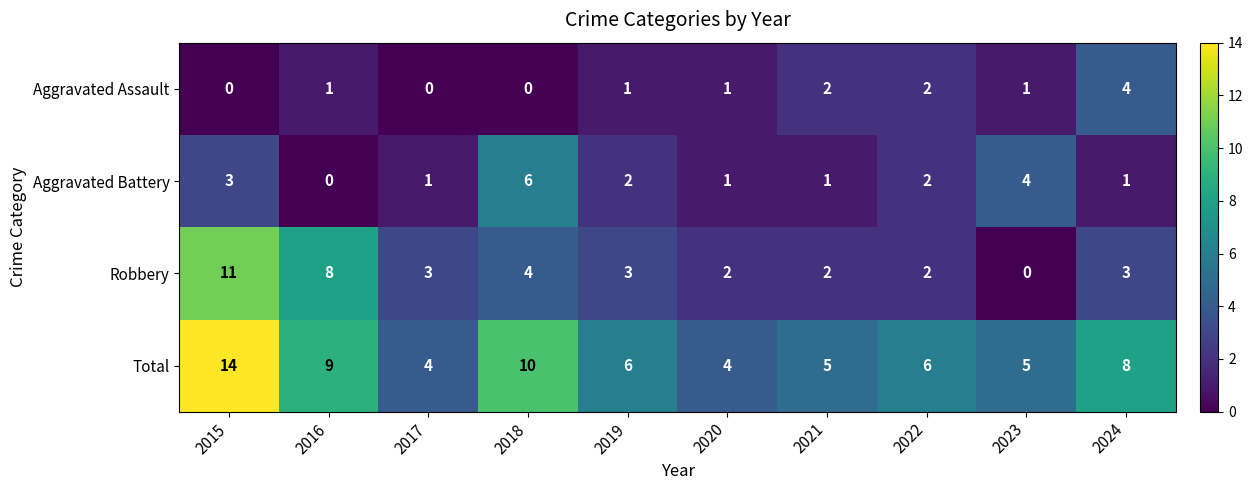

Rank the series at 2023 from lowest to highest value.

Robbery, Aggravated Assault, Aggravated Battery, Total